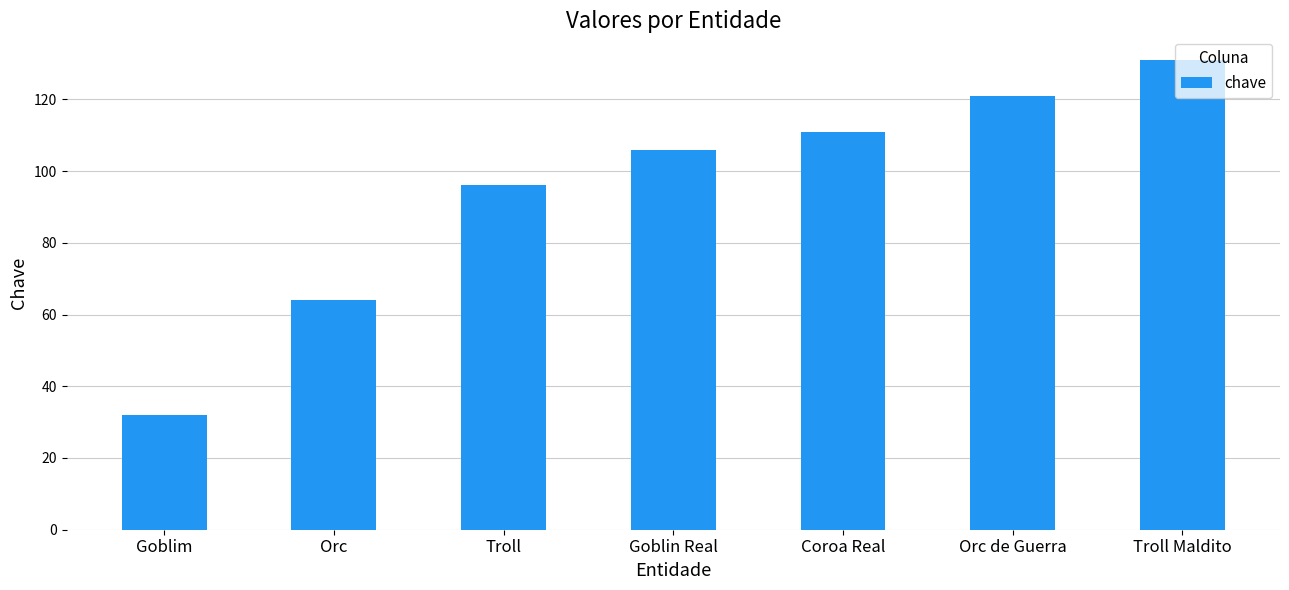

The value at Troll is 96. True or false?

True